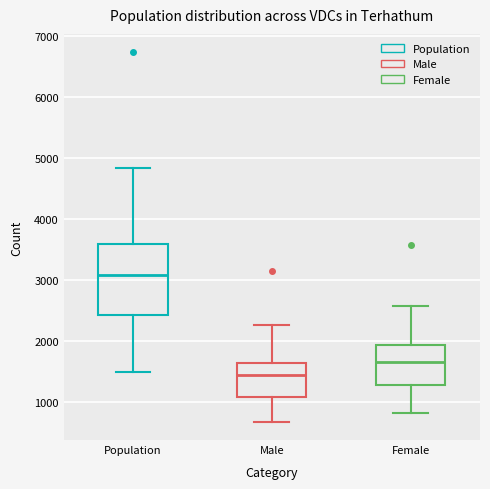

Reading left to right, transcribe this box plot: for each box, give where its median line is, the range the box spans, and where its two whiskers end, as read against the y-axis. The values are not printed on the chart, so give them approximately, as read against the axis.

Population: median 3100, box 2400 to 3600, whiskers 1500 to 4800
Male: median 1400, box 1100 to 1600, whiskers 700 to 2300
Female: median 1700, box 1300 to 1900, whiskers 800 to 2600